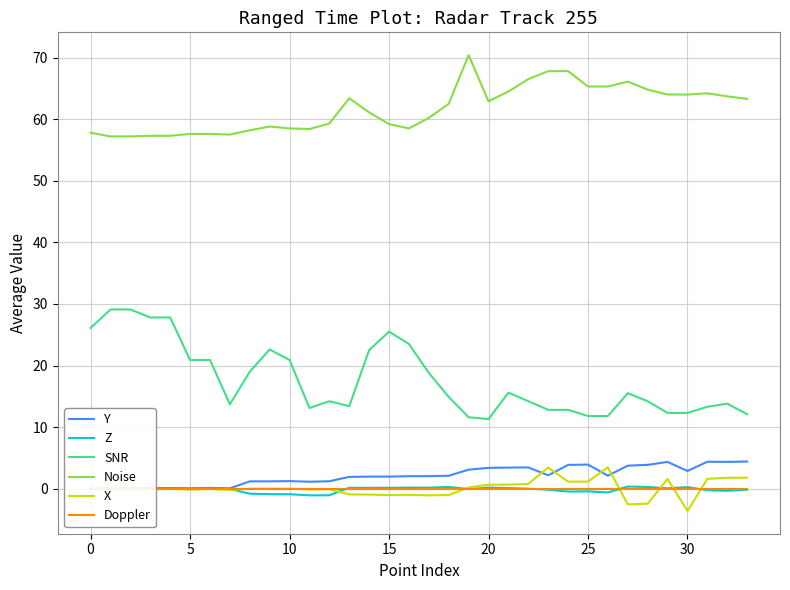

The Noise series shows 13.5 at 0. True or false?

False